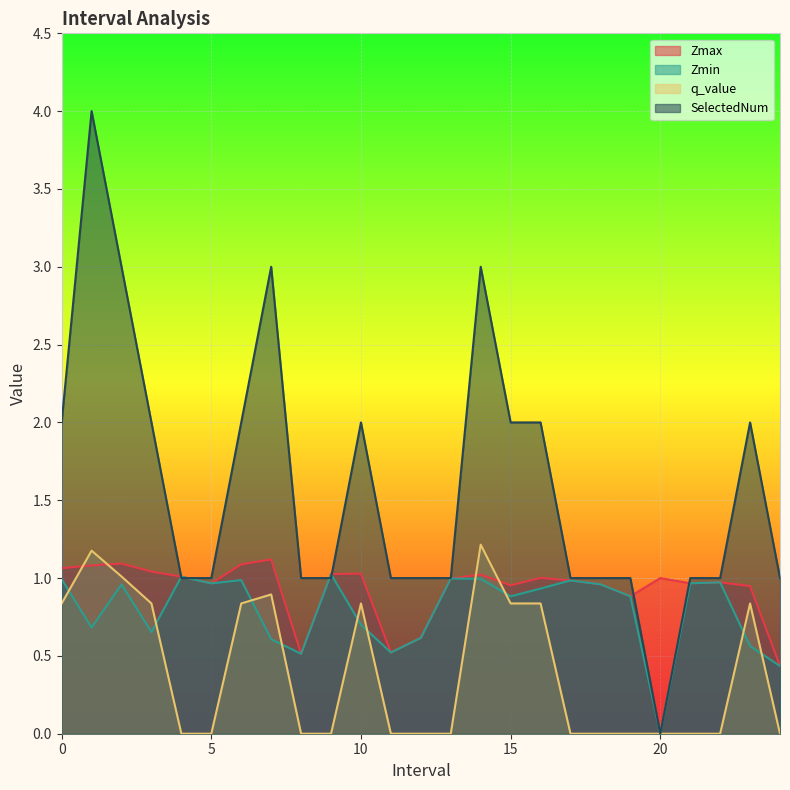

True or false: q_value and SelectedNum intersect in this chart.

False